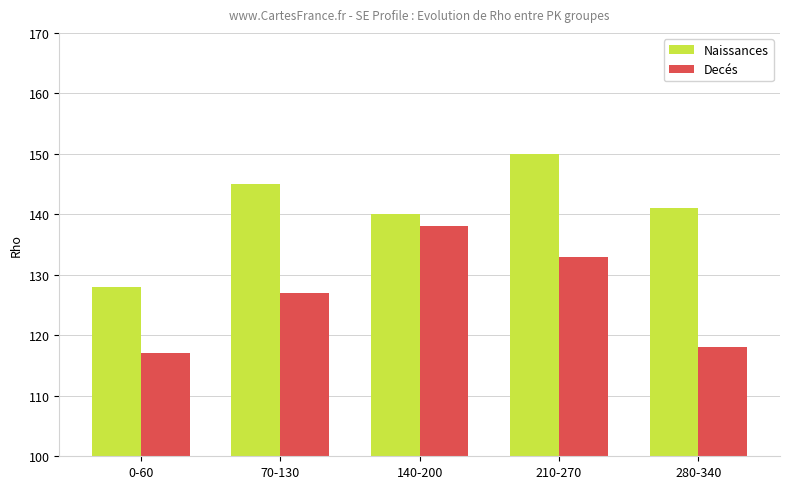

At which label does Naissances first exceed 141?

70-130